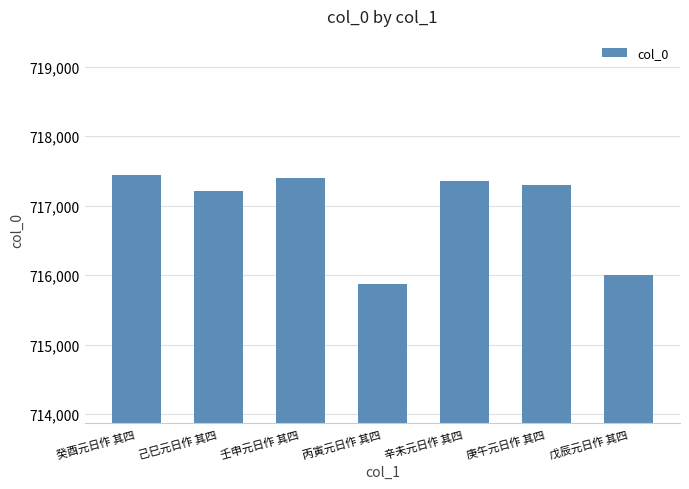

Read the value at 癸酉元日作 其四, to the nearest 10.

717440